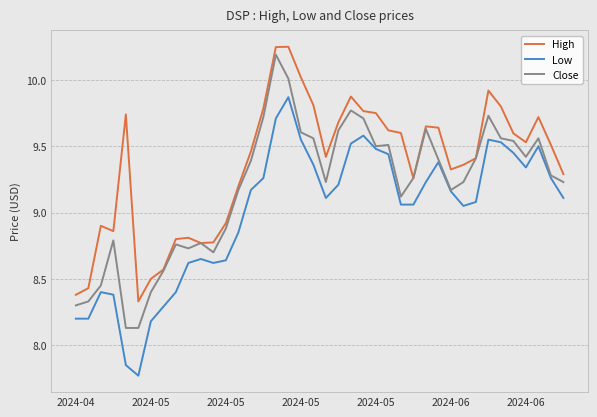

Which series has the largest total across all categories?

High